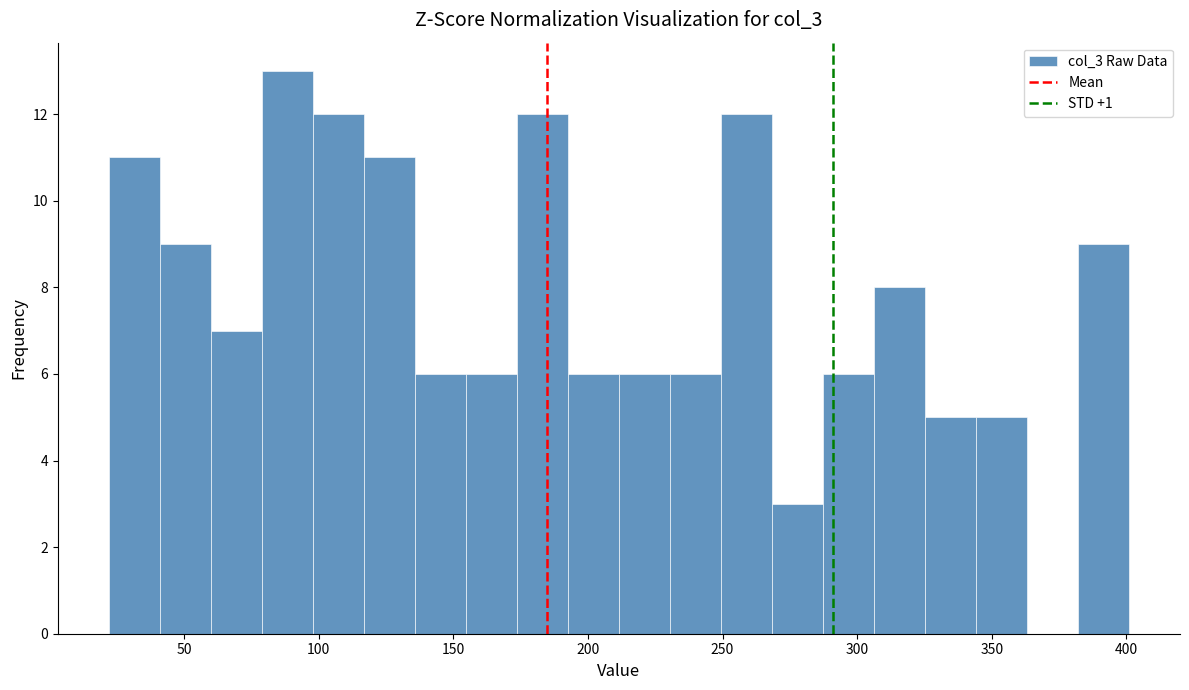

Around what value on the x-axis is the tallest bar? Give the approximate position of its centre, as read against the axis.

90